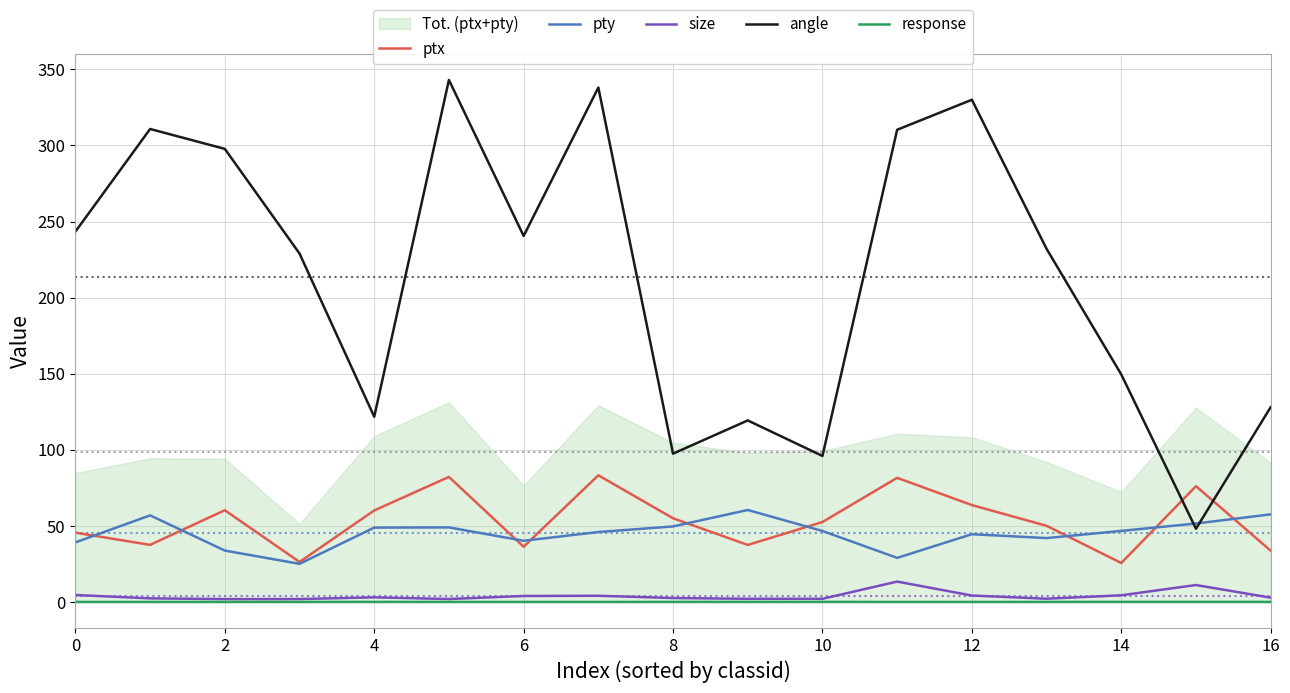

True or false: pty has more than 2 interior local peaks.

True